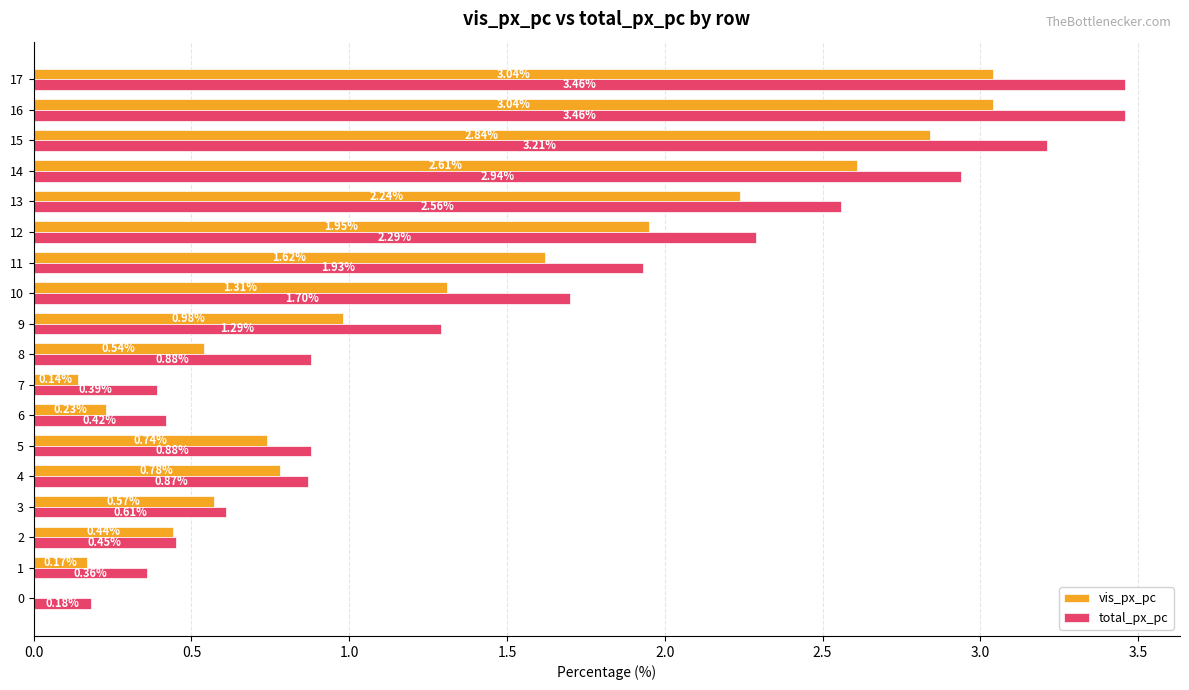

Is the value of total_px_pc at 11 greater than the value of vis_px_pc at 17?

No